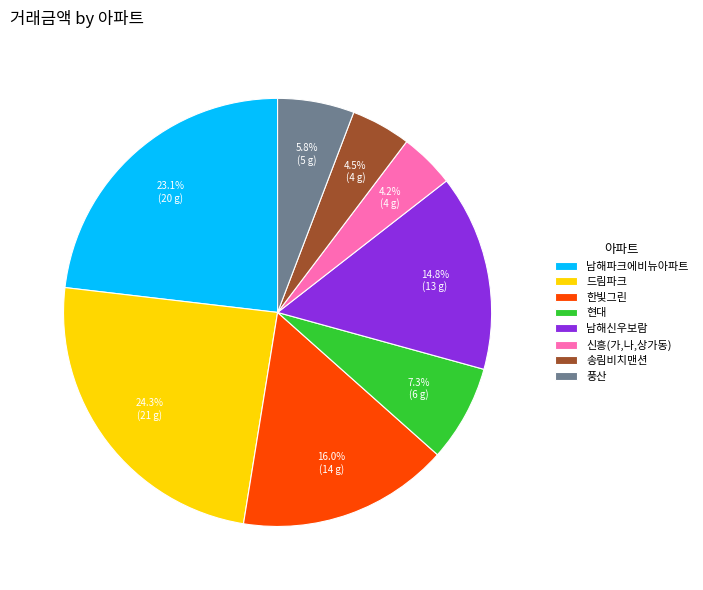

What percentage is the 현대 slice, to the nearest percent?

7%